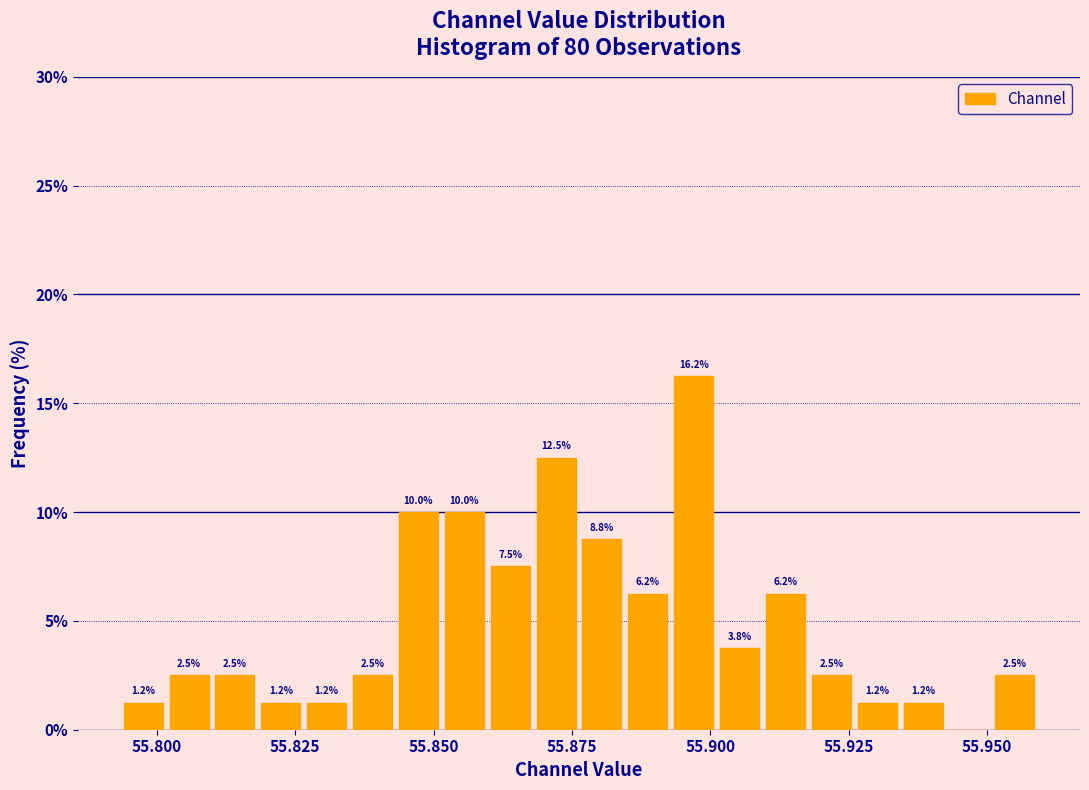

Around what value on the x-axis is the tallest bar? Give the approximate position of its centre, as read against the axis.

55.895